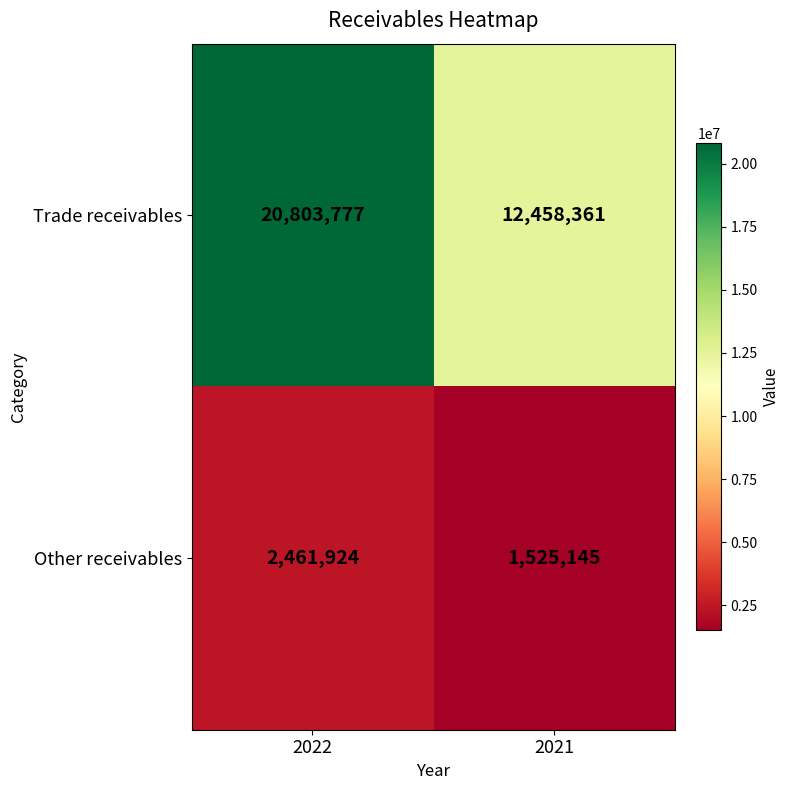

The Other receivables series shows 986027 at 2021. True or false?

False